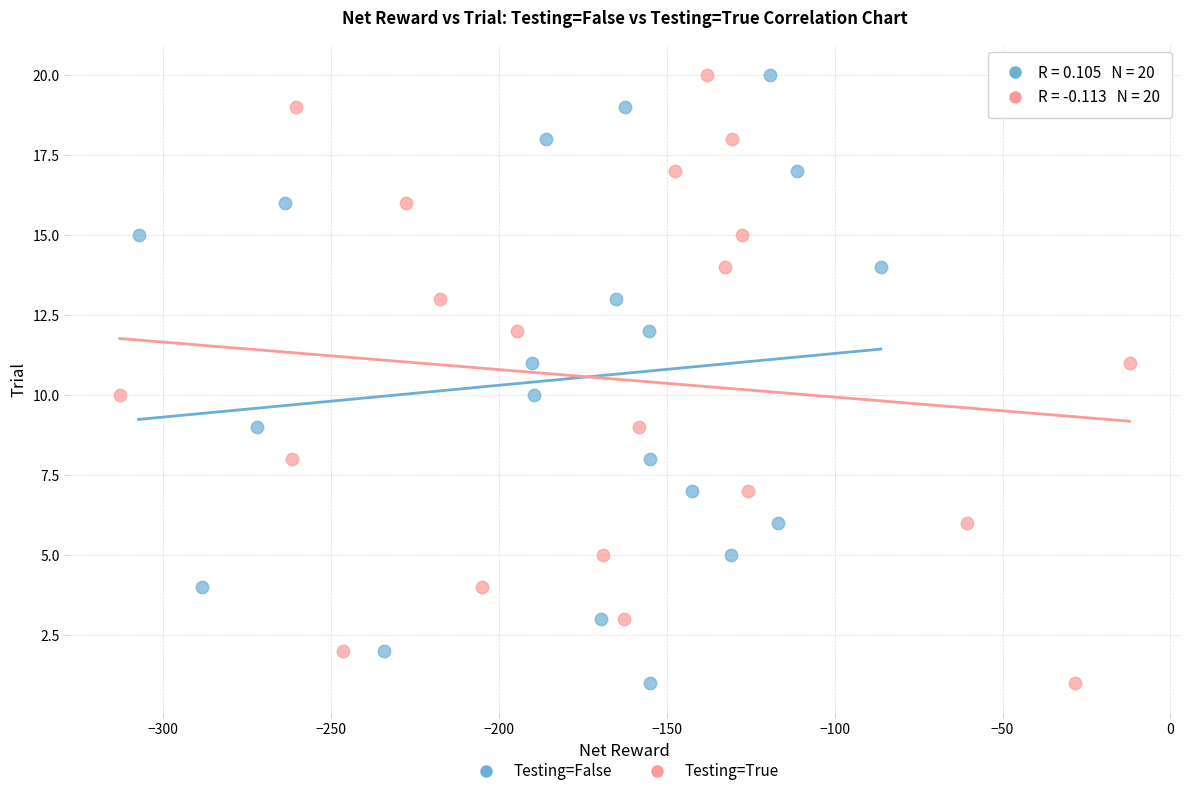

What are all the series names shown in the legend?

Testing=False, Testing=True